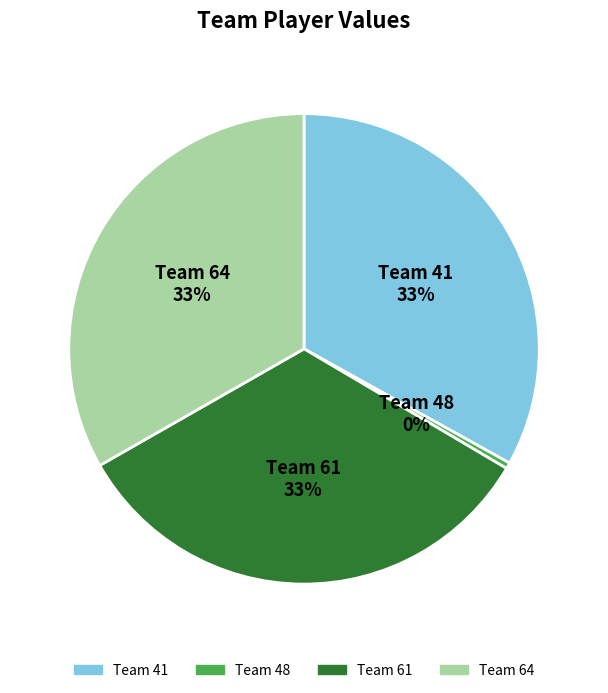

Is there a majority slice in this chart?

No